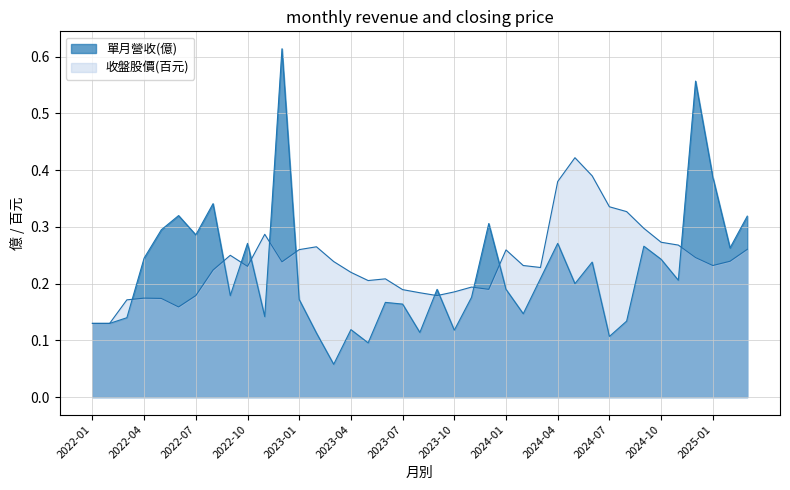

Reading left to right, extract all data points from this chart.

單月營收(億): 2022-01=0.1	2022-02=0.1	2022-03=0.1	2022-04=0.2	2022-05=0.3	2022-06=0.3	2022-07=0.3	2022-08=0.3	2022-09=0.2	2022-10=0.3	2022-11=0.1	2022-12=0.6	2023-01=0.2	2023-02=0.1	2023-03=0.1	2023-04=0.1	2023-05=0.1	2023-06=0.2	2023-07=0.2	2023-08=0.1	2023-09=0.2	2023-10=0.1	2023-11=0.2	2023-12=0.3	2024-01=0.2	2024-02=0.1	2024-03=0.2	2024-04=0.3	2024-05=0.2	2024-06=0.2	2024-07=0.1	2024-08=0.1	2024-09=0.3	2024-10=0.2	2024-11=0.2	2024-12=0.6	2025-01=0.4	2025-02=0.3	2025-03=0.3
收盤股價: 2022-01=0.1	2022-02=0.1	2022-03=0.2	2022-04=0.2	2022-05=0.2	2022-06=0.2	2022-07=0.2	2022-08=0.2	2022-09=0.2	2022-10=0.2	2022-11=0.3	2022-12=0.2	2023-01=0.3	2023-02=0.3	2023-03=0.2	2023-04=0.2	2023-05=0.2	2023-06=0.2	2023-07=0.2	2023-08=0.2	2023-09=0.2	2023-10=0.2	2023-11=0.2	2023-12=0.2	2024-01=0.3	2024-02=0.2	2024-03=0.2	2024-04=0.4	2024-05=0.4	2024-06=0.4	2024-07=0.3	2024-08=0.3	2024-09=0.3	2024-10=0.3	2024-11=0.3	2024-12=0.2	2025-01=0.2	2025-02=0.2	2025-03=0.3